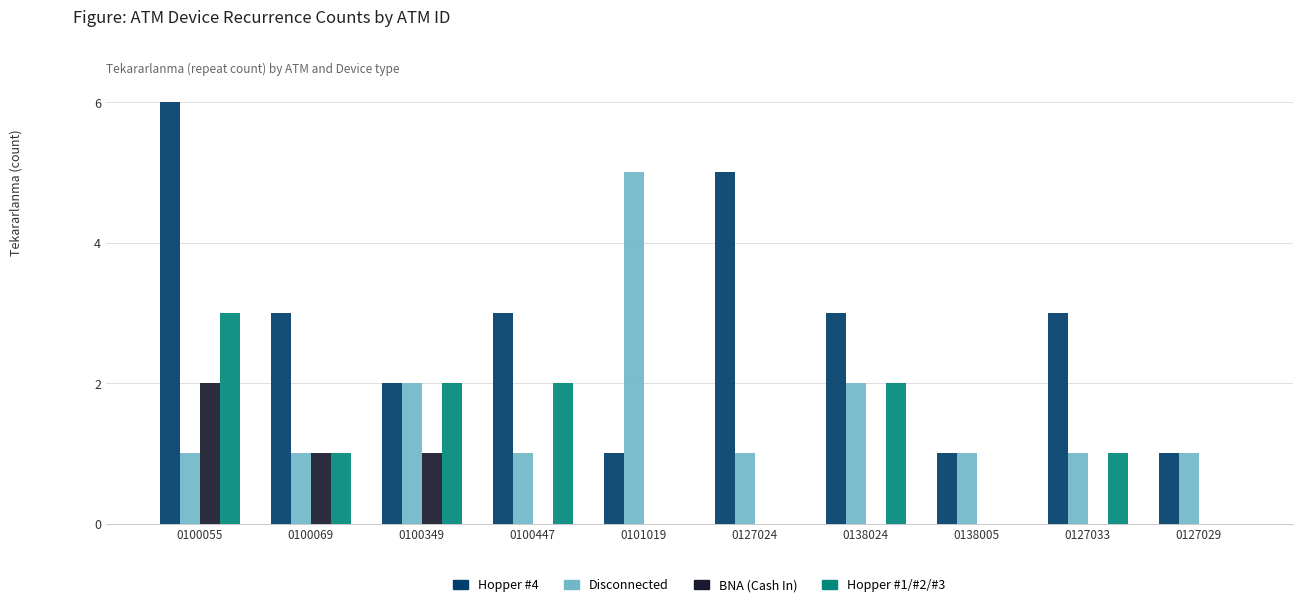

Reading left to right, extract all data points from this chart.

Hopper #4: 6	3	2	3	1	5	3	1	3	1
Disconnected: 1	1	2	1	5	1	2	1	1	1
BNA (Cash In): 2	1	1	0	0	0	0	0	0	0
Hopper #1/#2/#3: 3	1	2	2	0	0	2	0	1	0